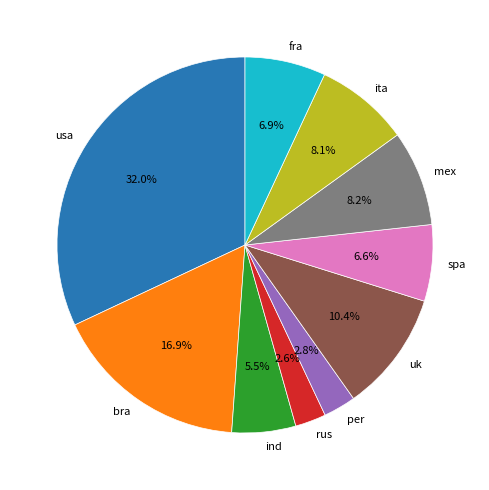

Does spa represent more than half of the total?

No